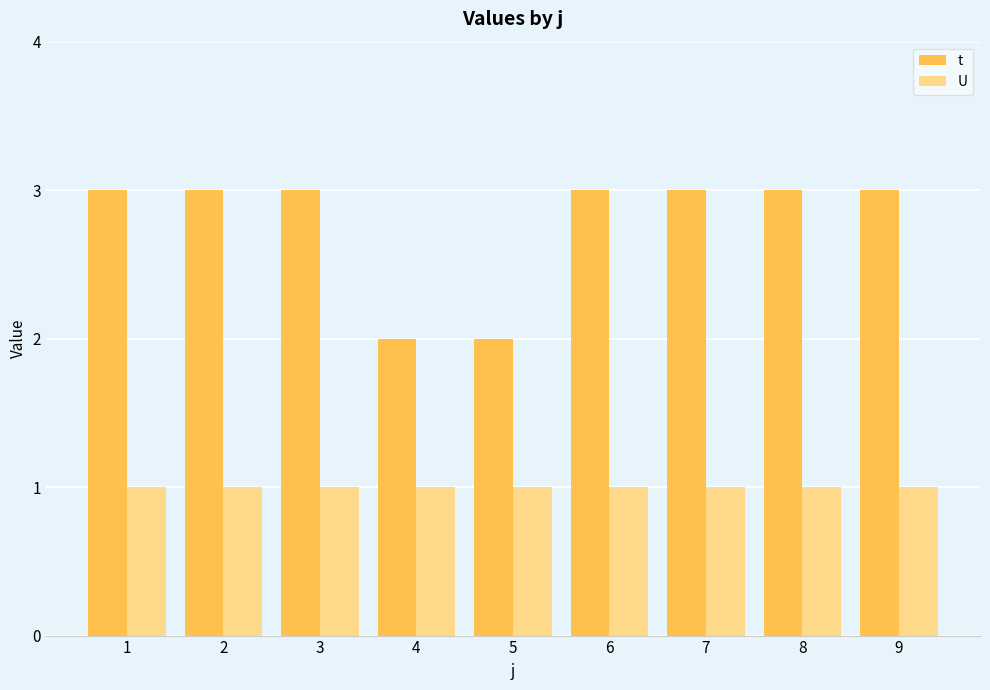

Count the number of data series in this chart.

2